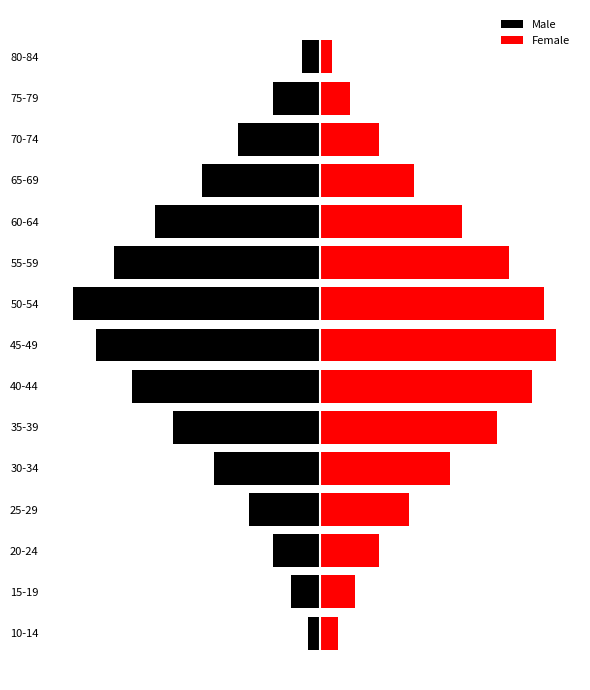

At how many categories does at least one series exceed -35?

15